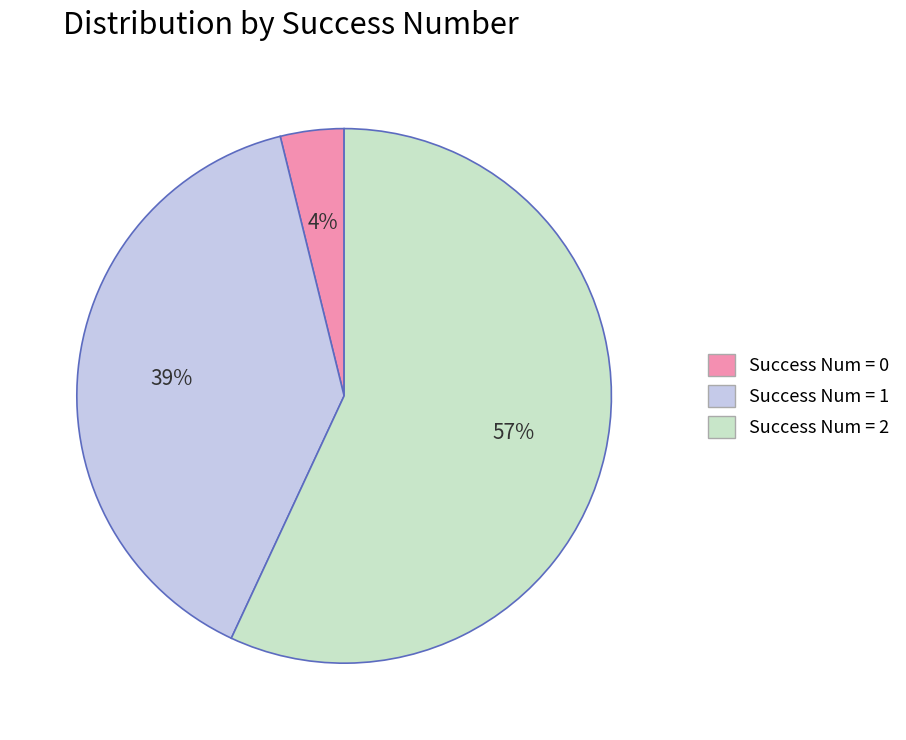

Is there a majority slice in this chart?

Yes